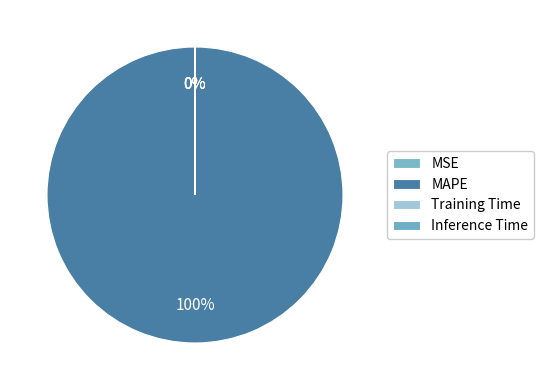

Is it true that Inference Time is 0% of the pie?

True